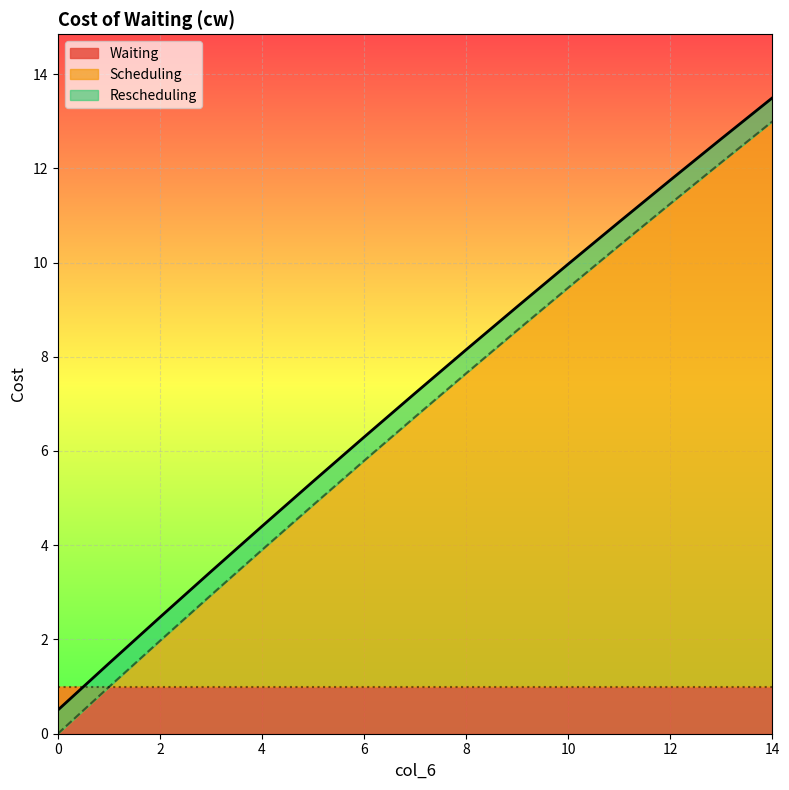

What is the difference between the second highest and second lowest values in the Scheduling series?

11.1